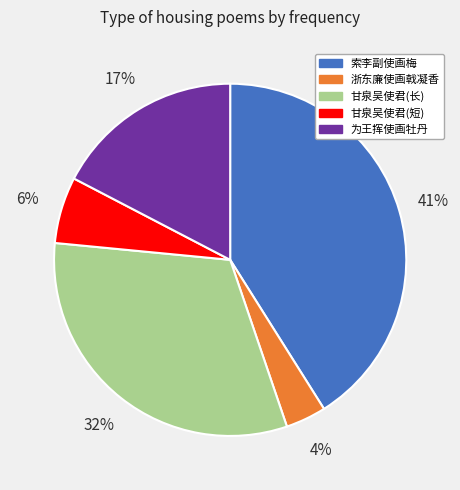

To the nearest percent, what is the difference between the largest and smallest slice percentages?

37%